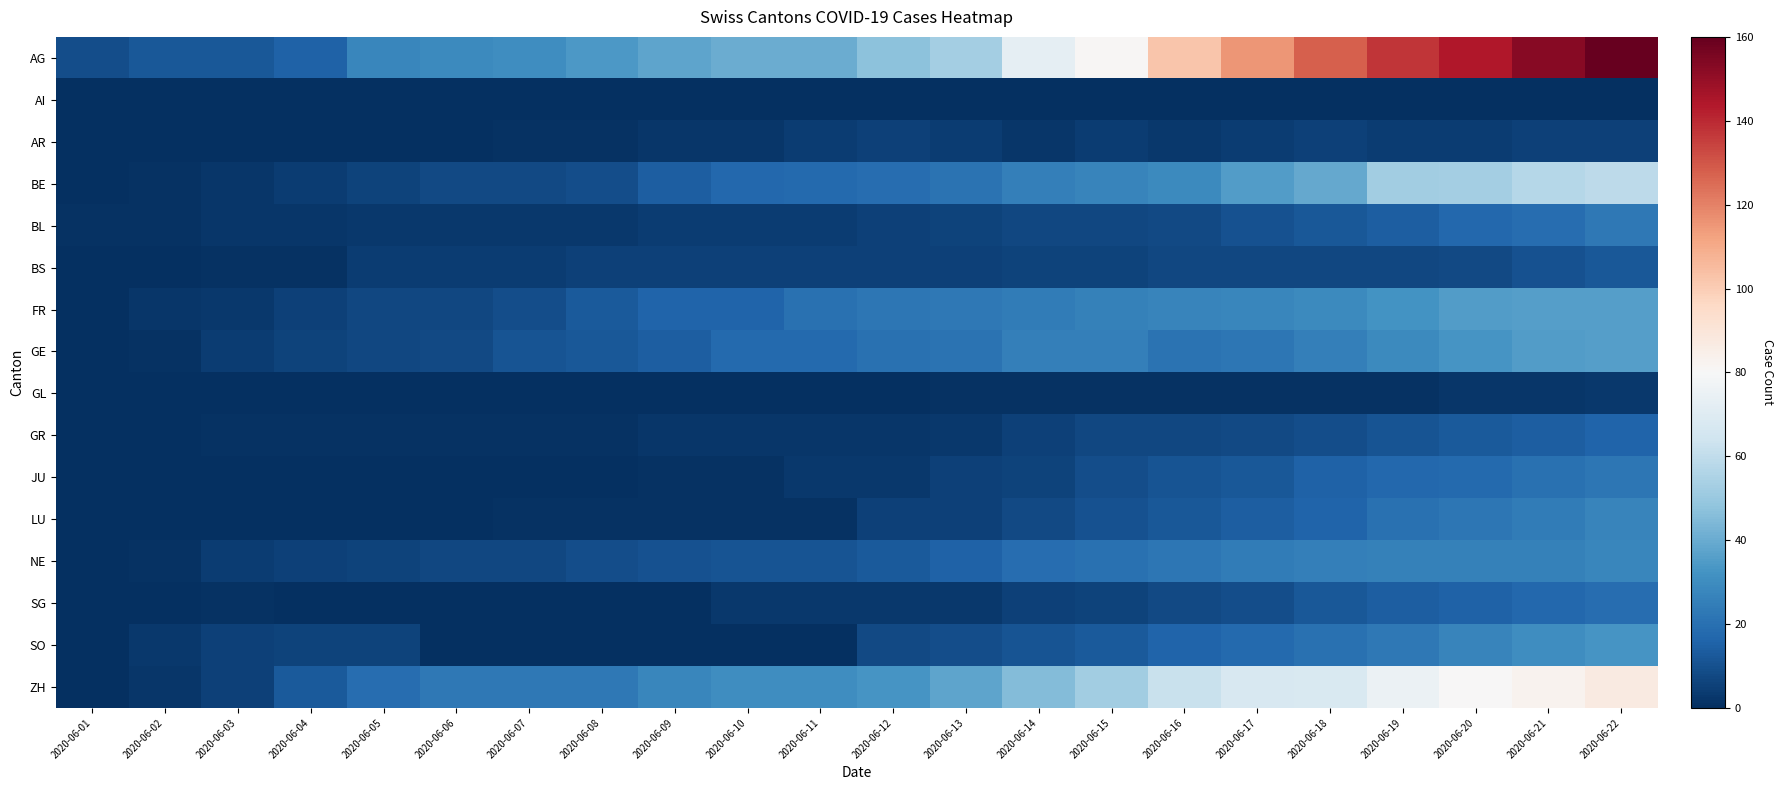

What is the maximum value shown in the chart?

160